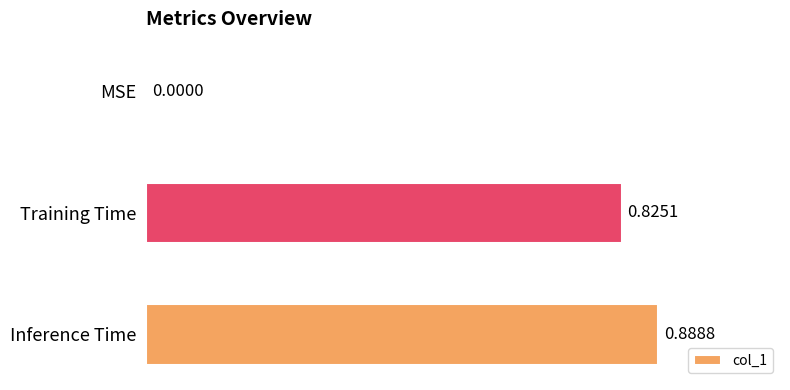

Count the values in the range 0 to 1.

3